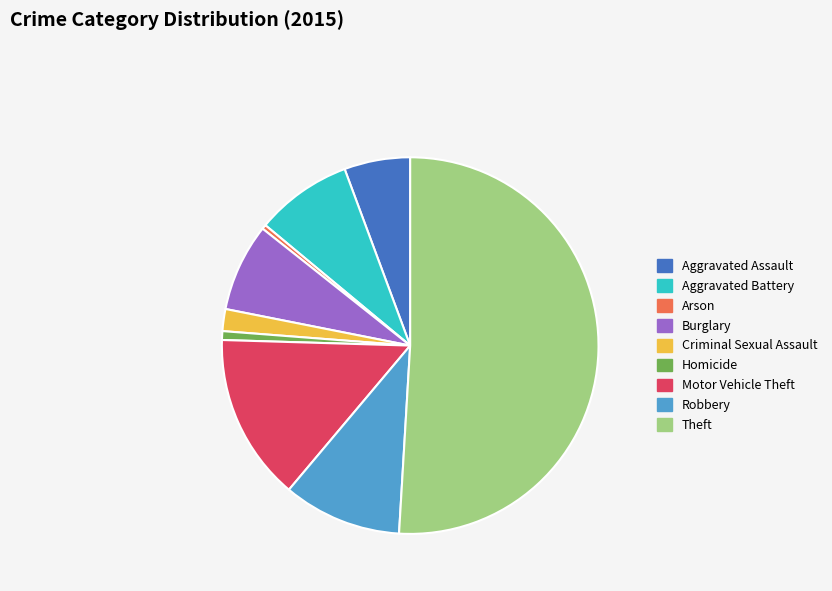

Is the sum of Criminal Sexual Assault and Aggravated Assault greater than half?

No